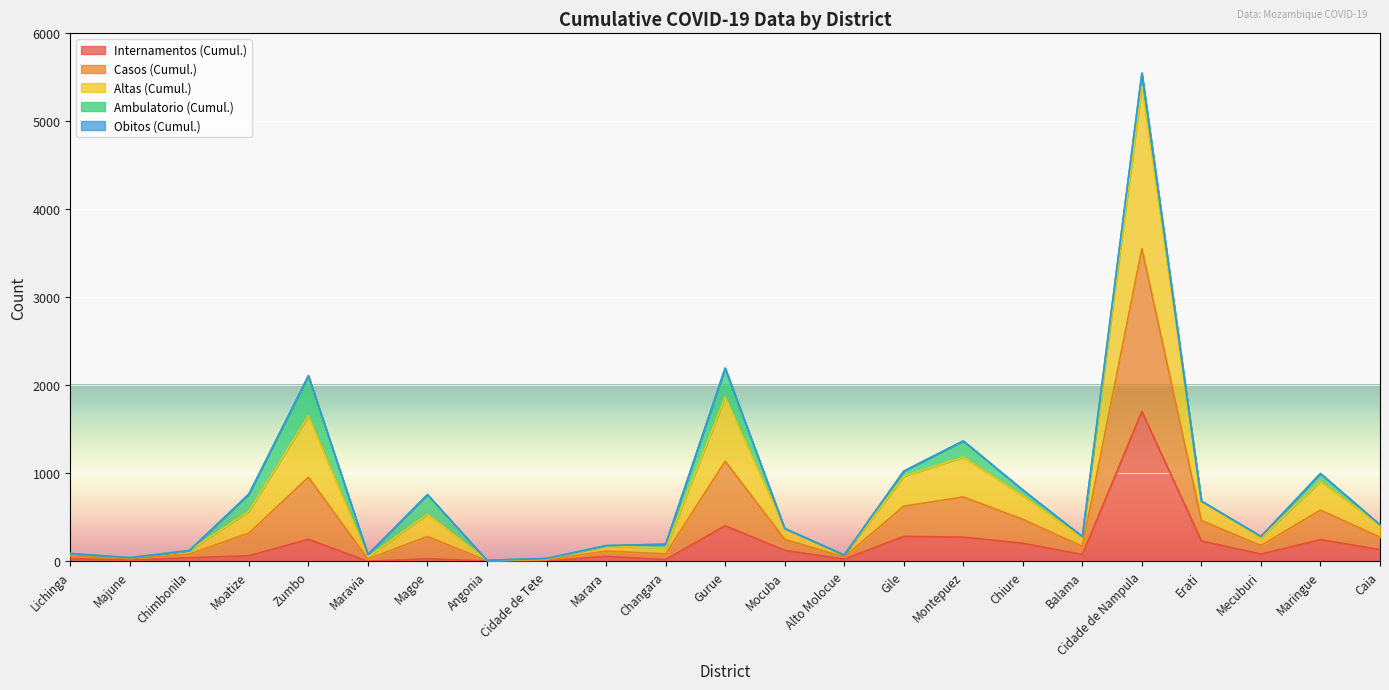

At Lichinga, list the series in order from largest to smallest.

Casos (Cumul.), Altas (Cumul.), Internamentos (Cumul.)